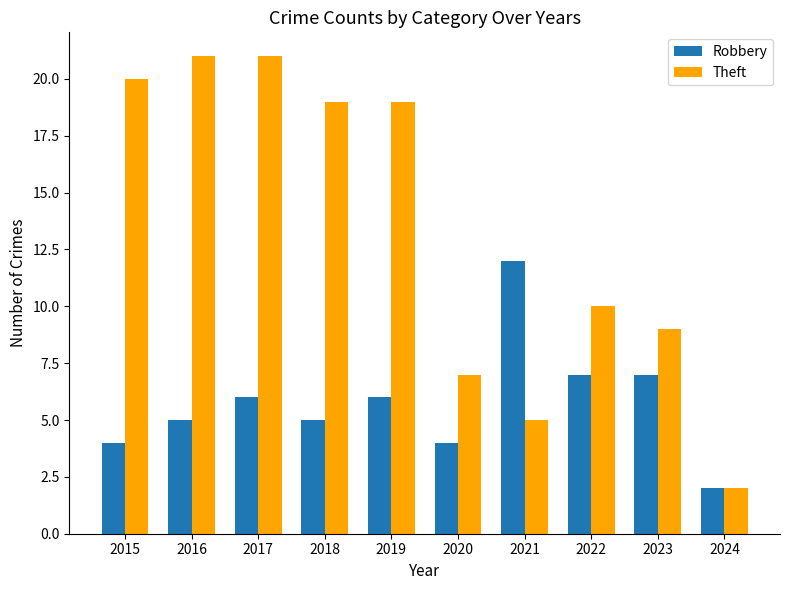

Which series has the widest spread of values?

Theft